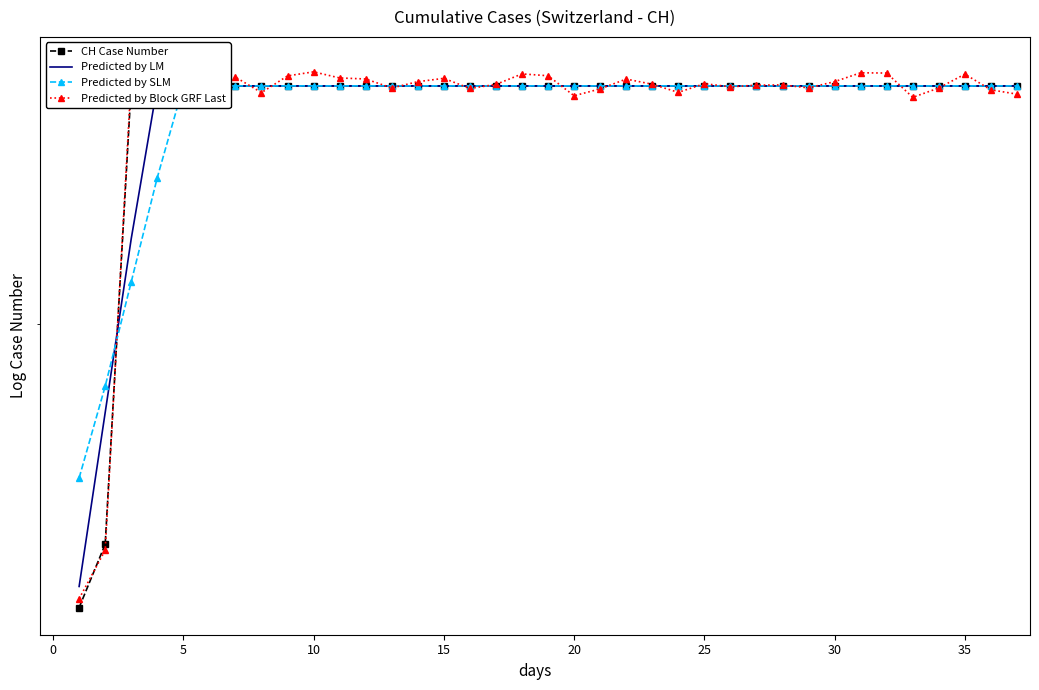

After their last crossing, which series has the higher values: Predicted by SLM or CH Case Number?

CH Case Number